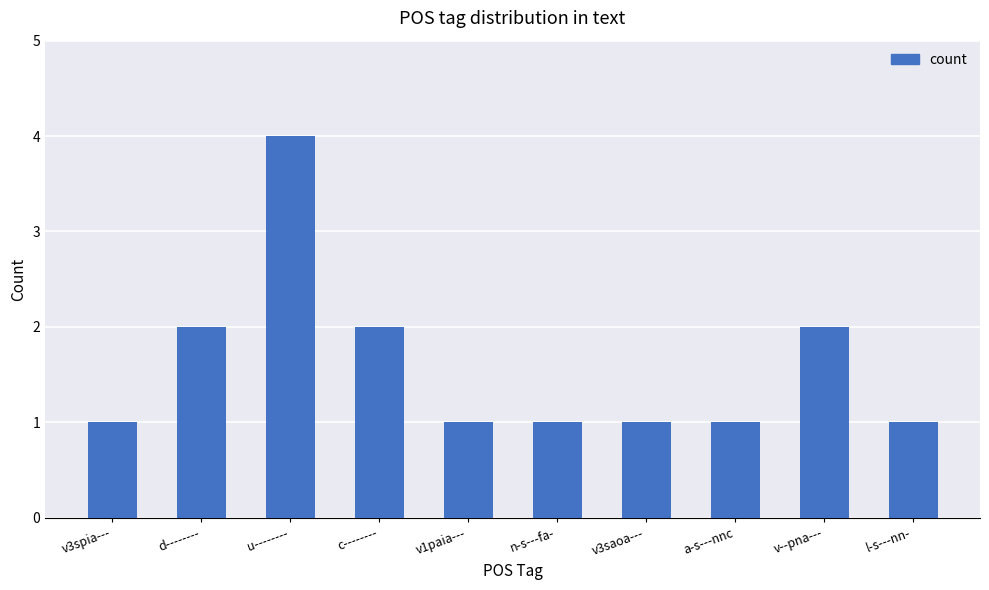

Reading right to left, list all the values displayed in this chart.

1	2	1	1	1	1	2	4	2	1